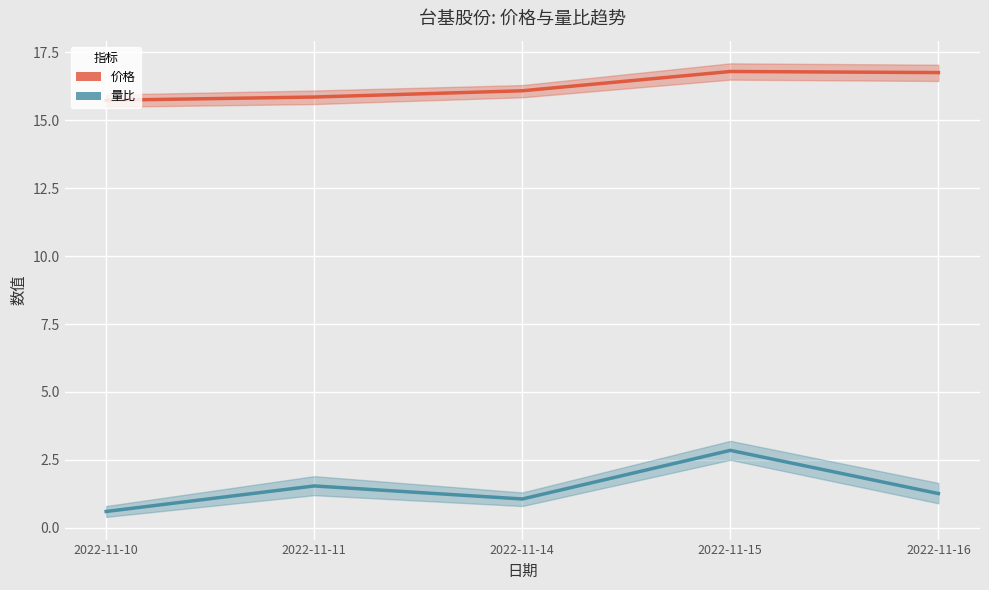

Does the chart display data point markers on the line(s)?

No